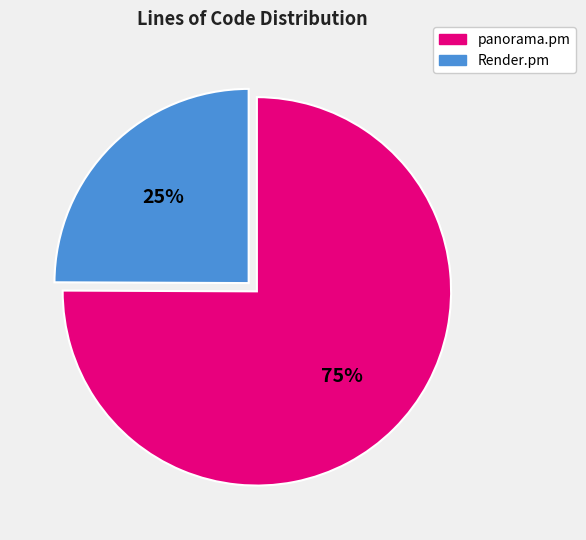

Which slice represents more than half of the pie?

panorama.pm